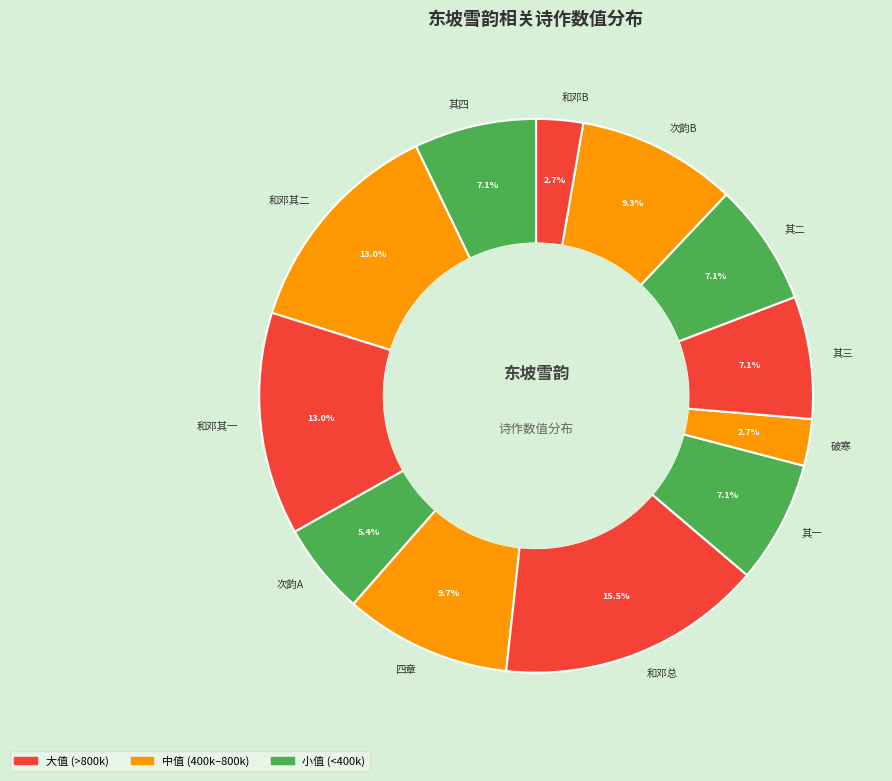

How many slices are in this pie chart?

12